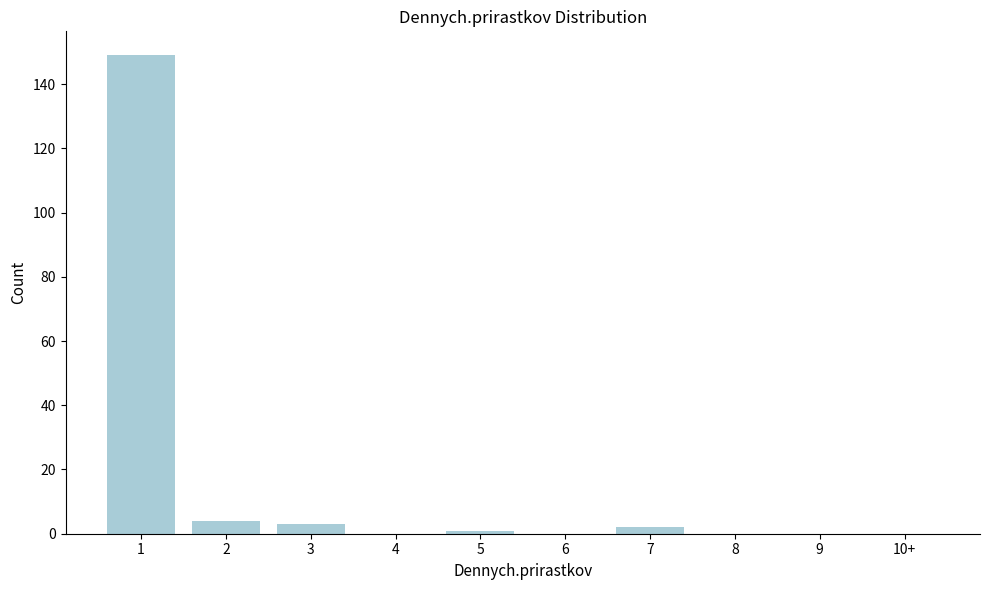

Reading left to right, transcribe all the data shown in this chart.

1=149	2=4	3=3	4=0	5=1	6=0	7=2	8=0	9=0	10+=0